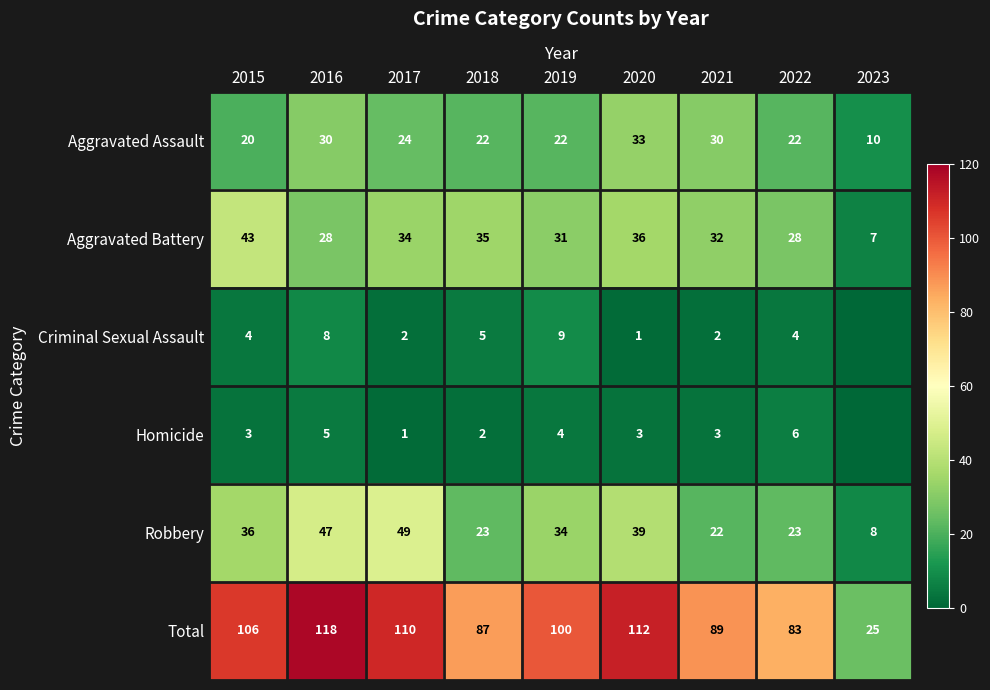

What is the sum of all Aggravated Assault values?

213